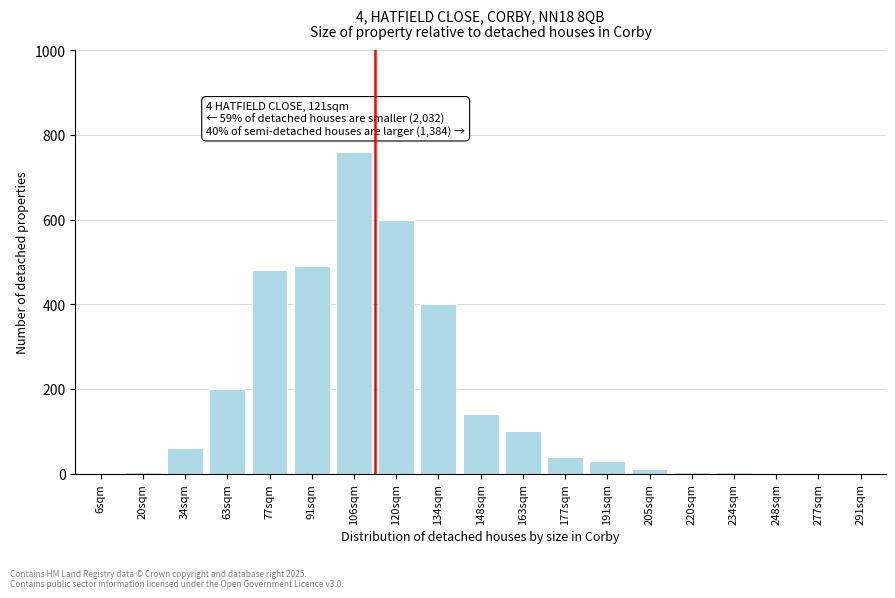

At which label is the value closest to 380?

134sqm